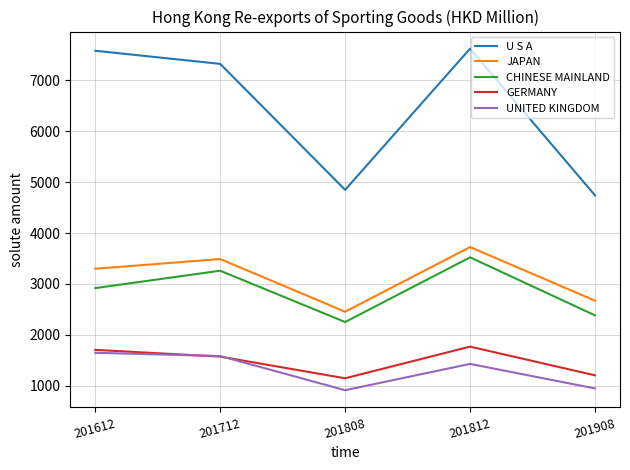

What are all the series names shown in the legend?

U S A, JAPAN, CHINESE MAINLAND, GERMANY, UNITED KINGDOM